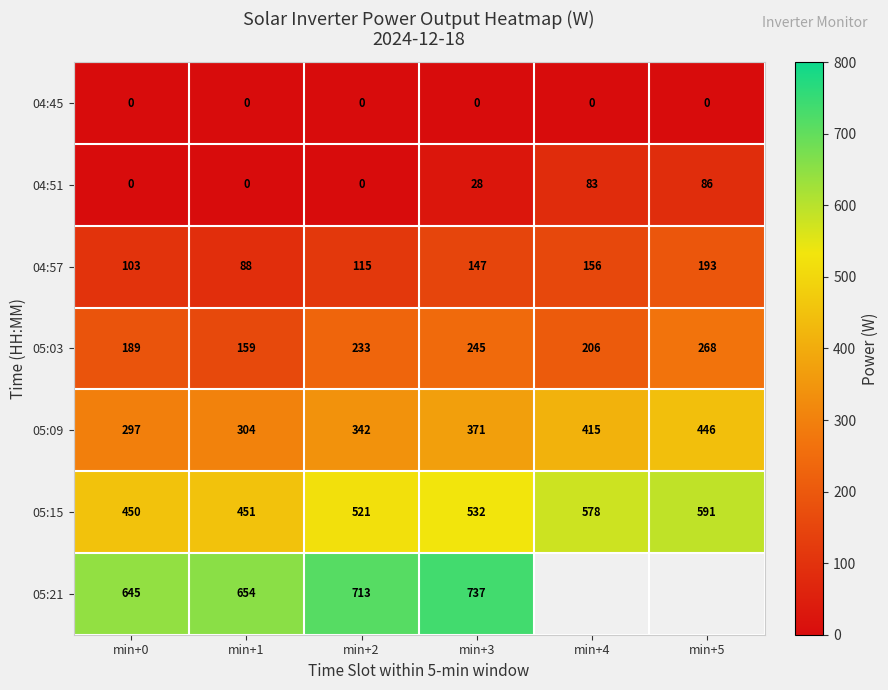

What is the highest value of the 04:51 series?

86